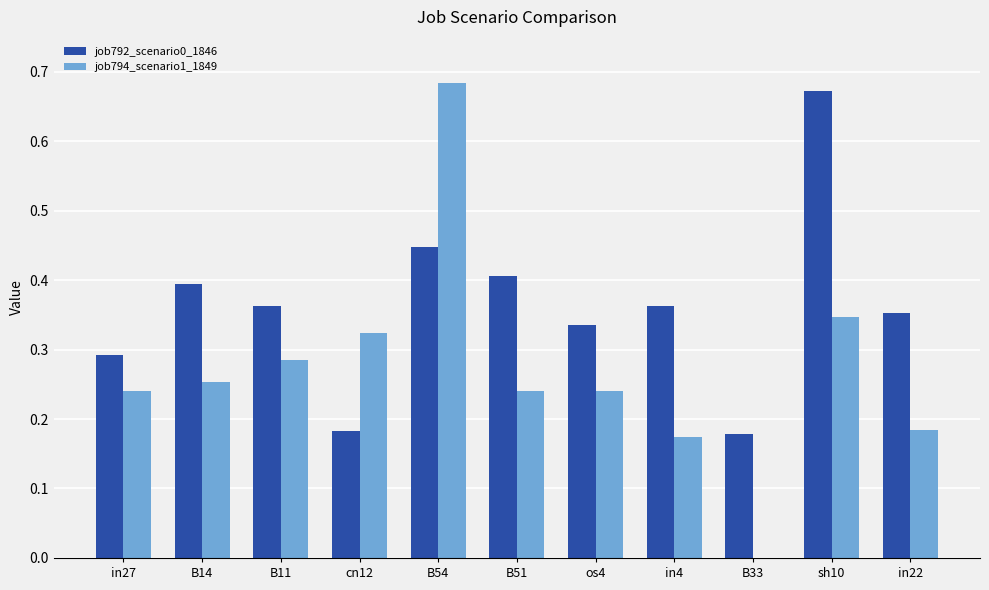

Between B11 and sh10, which series saw the biggest shift?

job792_scenario0_1846